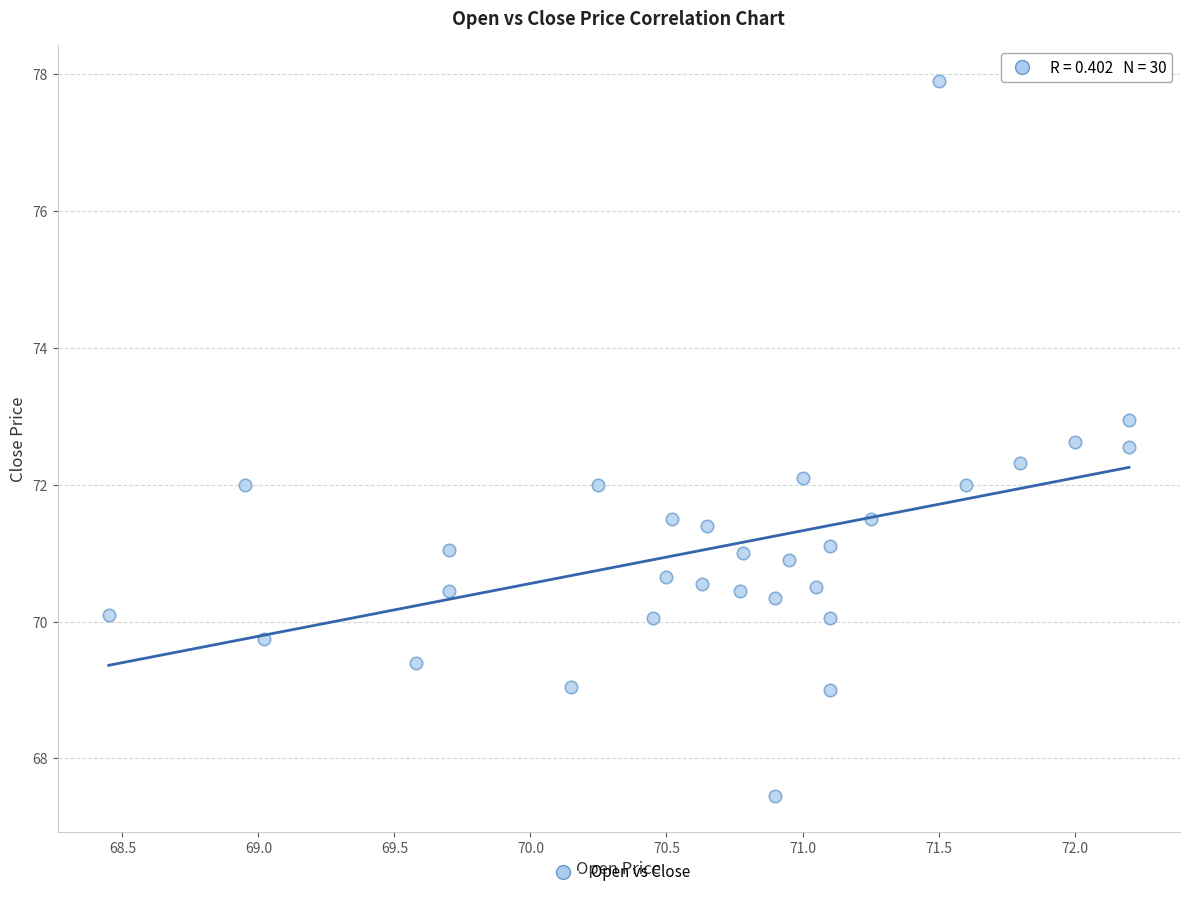

How many data points are displayed?

30